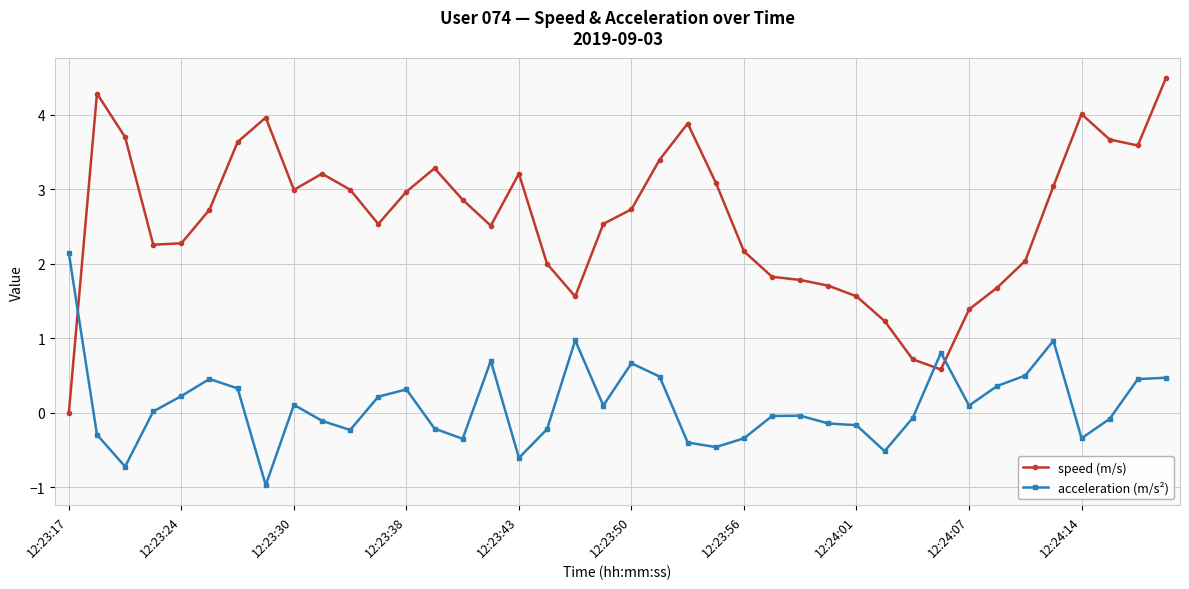

Count the number of categories in the chart.

40